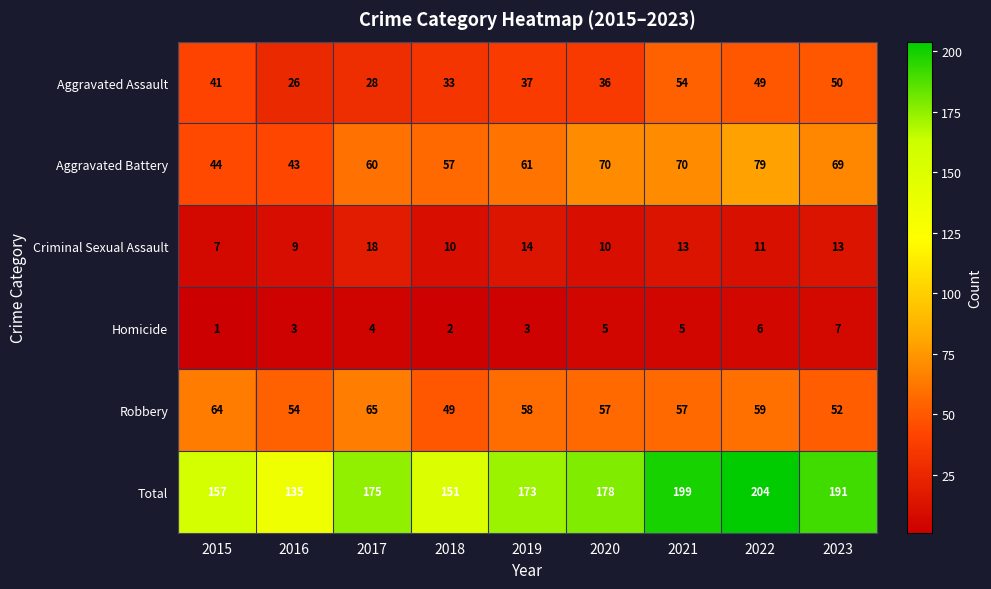

List the series in order of their peak value, lowest first.

Homicide, Criminal Sexual Assault, Aggravated Assault, Robbery, Aggravated Battery, Total